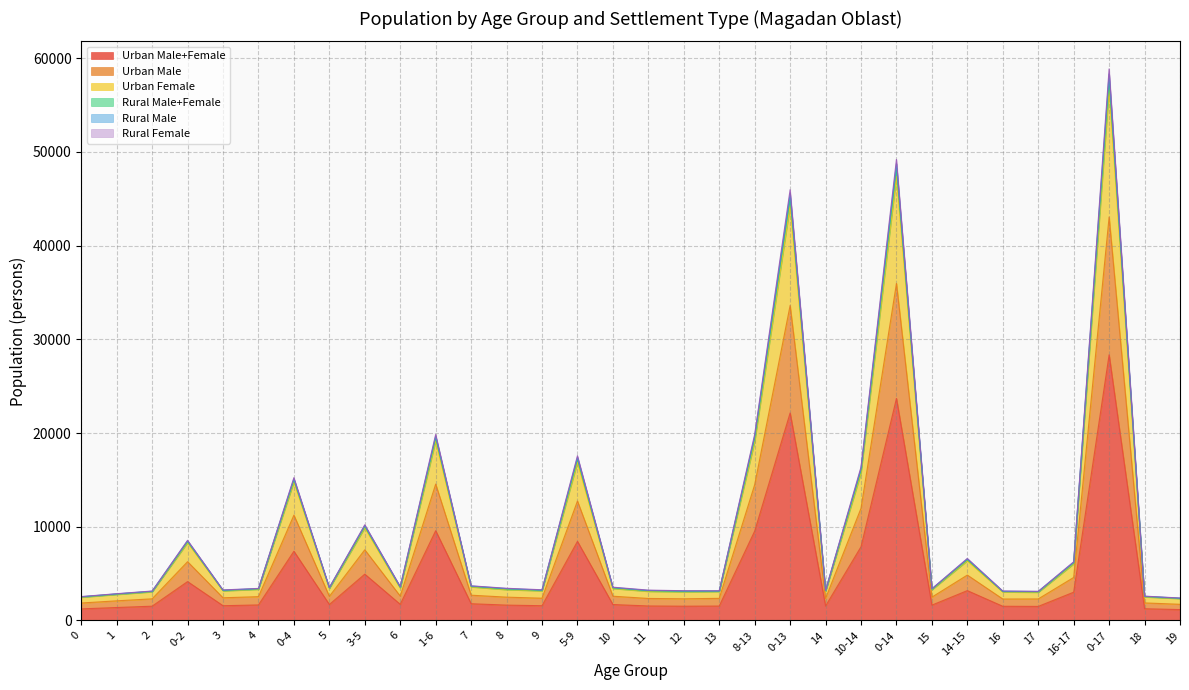

Does the chart display data point markers on the line(s)?

No